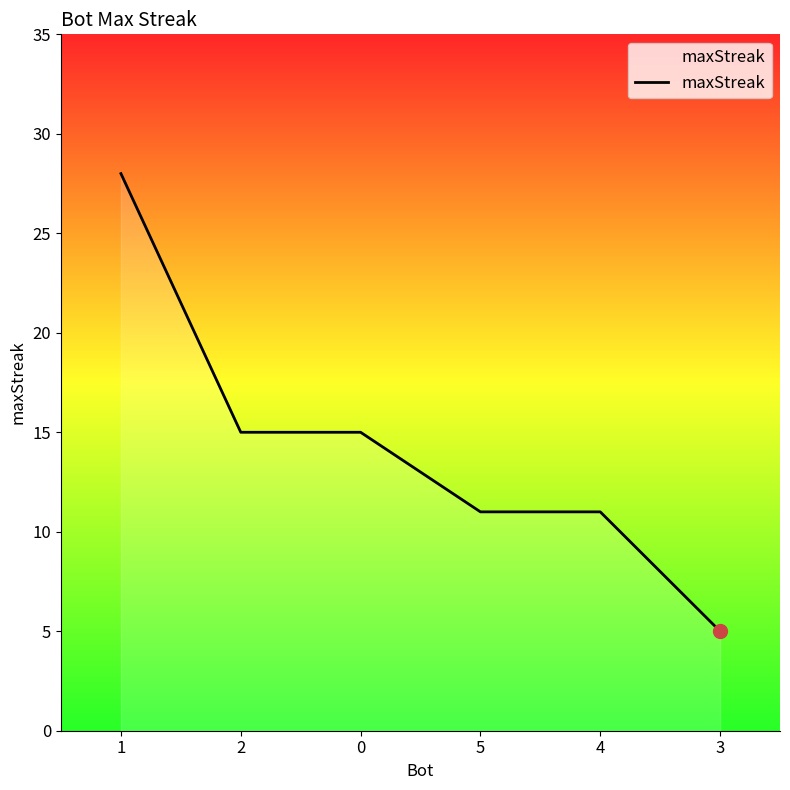

The value at 2 is 6. True or false?

False